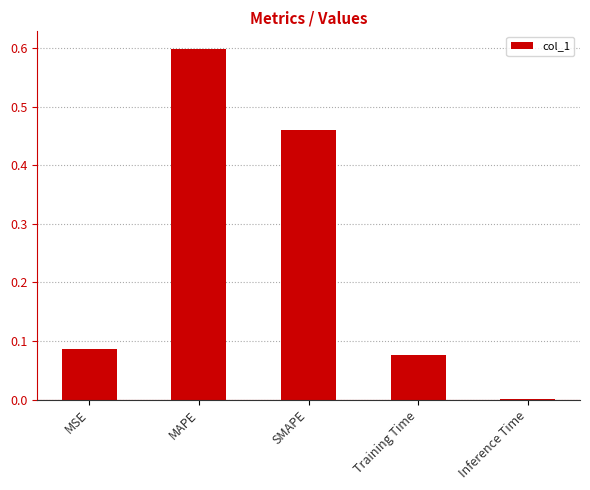

Which category has the highest value across all series?

MAPE